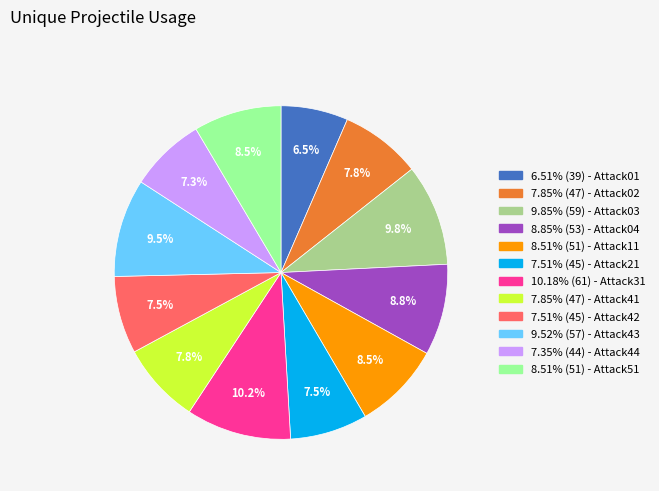

Is there a majority slice in this chart?

No